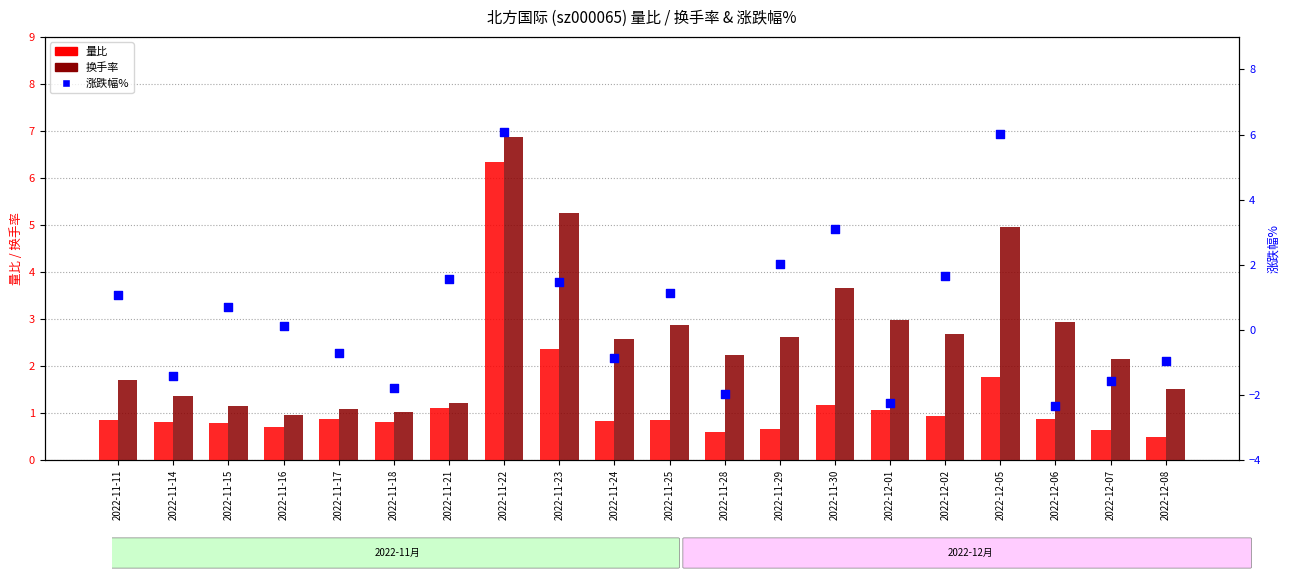

At which category is the sum across all series the highest?

2022-11-22